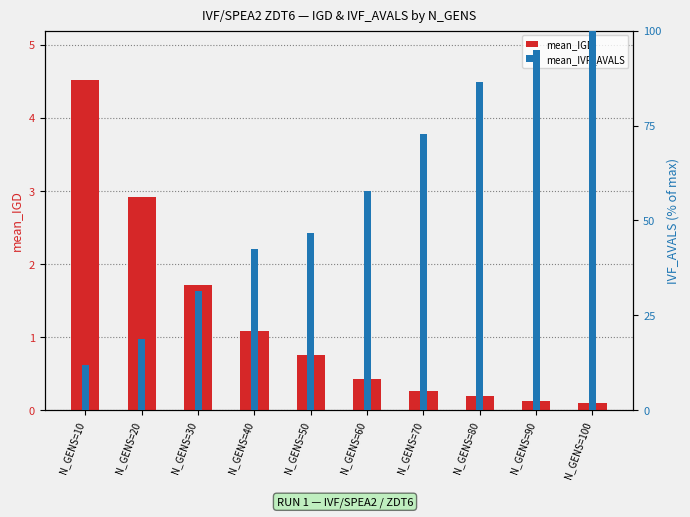

Is the value of mean_IVF_AVALS at N_GENS=60 greater than the value of mean_IGD at N_GENS=70?

Yes